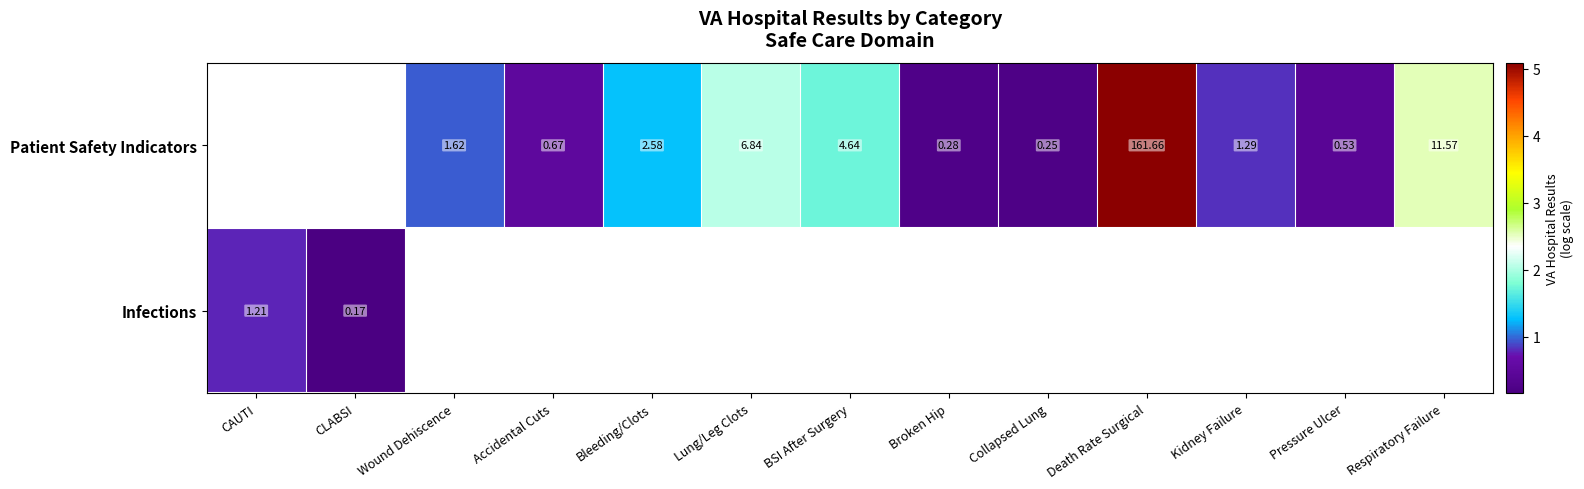

Between CAUTI and Wound Dehiscence, which is larger?

Wound Dehiscence